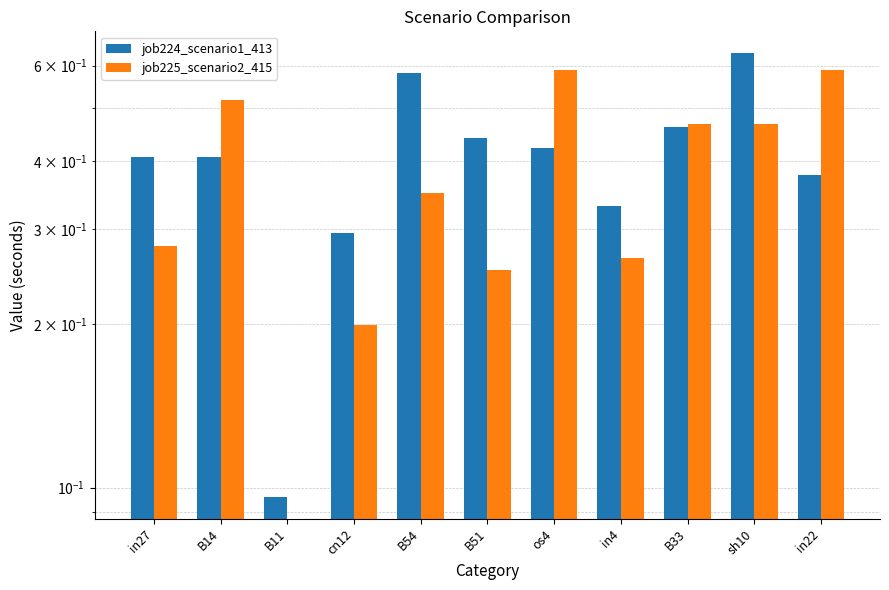

What is the average value of the job225_scenario2_415 series?

0.4